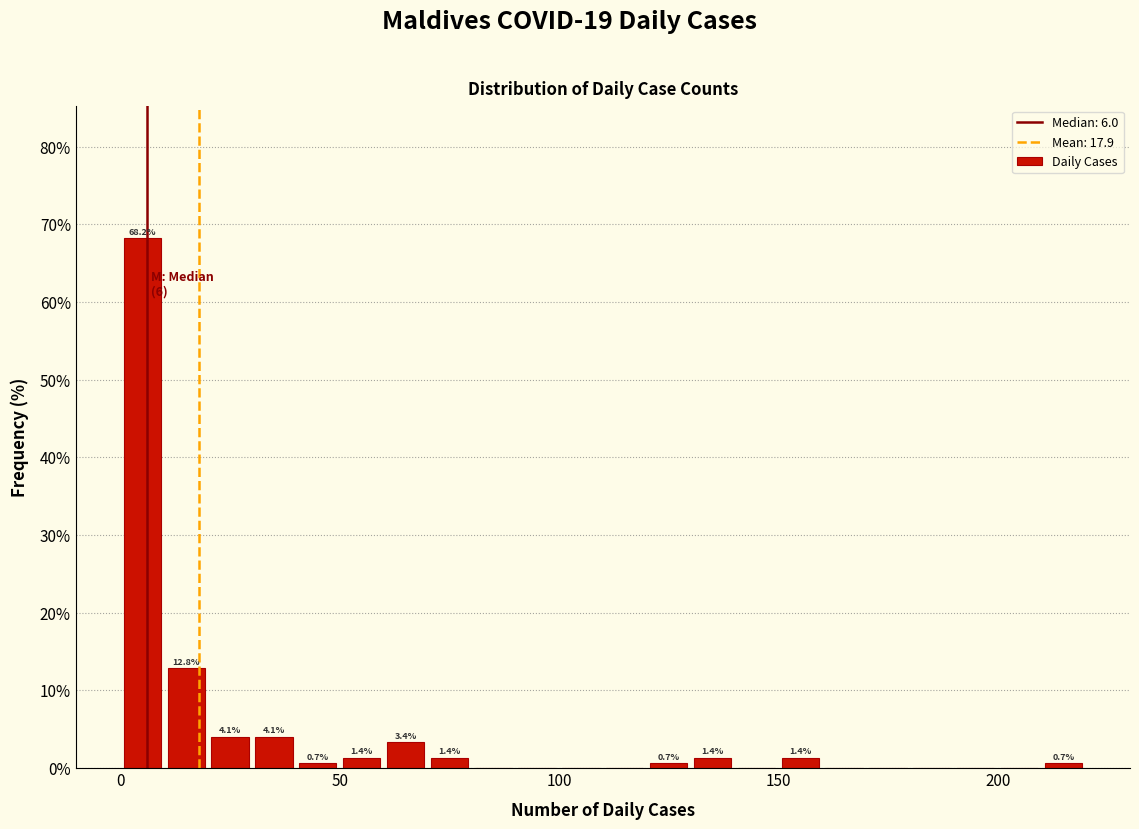

Around what value on the x-axis is the tallest bar? Give the approximate position of its centre, as read against the axis.

5